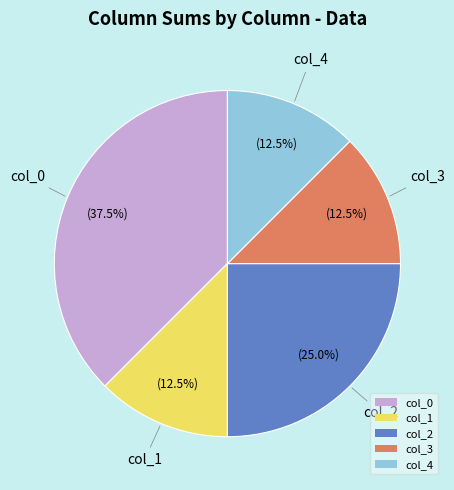

To the nearest percent, what is the combined percentage of col_4 and col_3?

25%